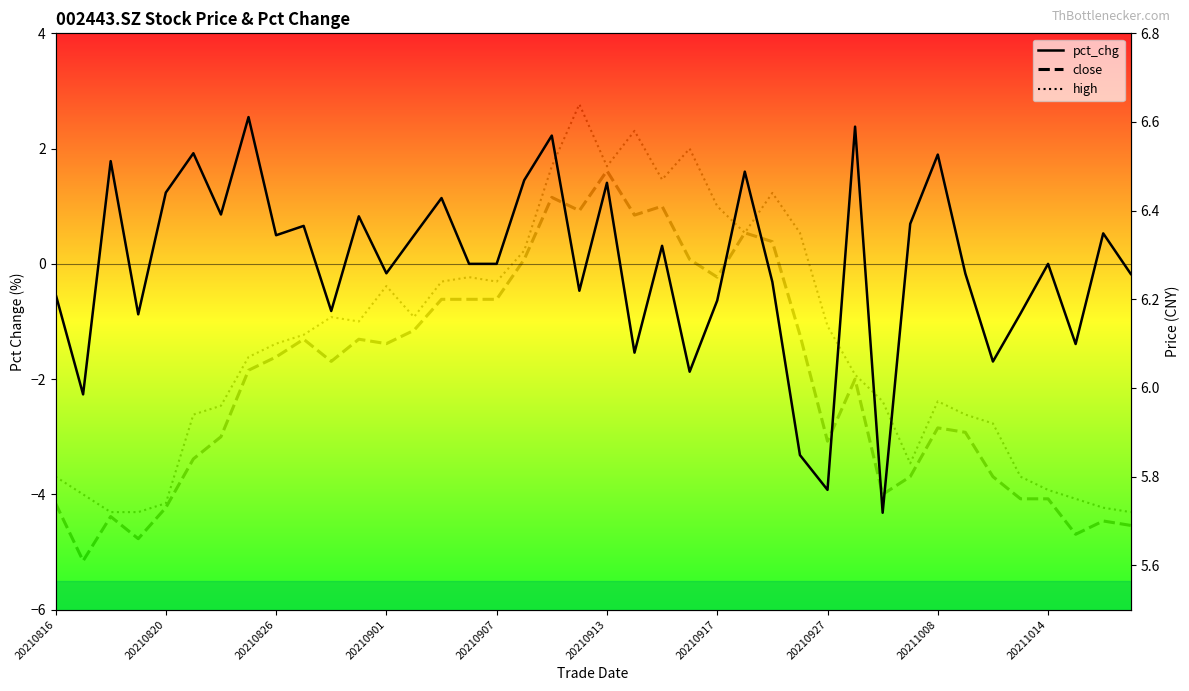

True or false: pct_chg and close cross at least once.

False